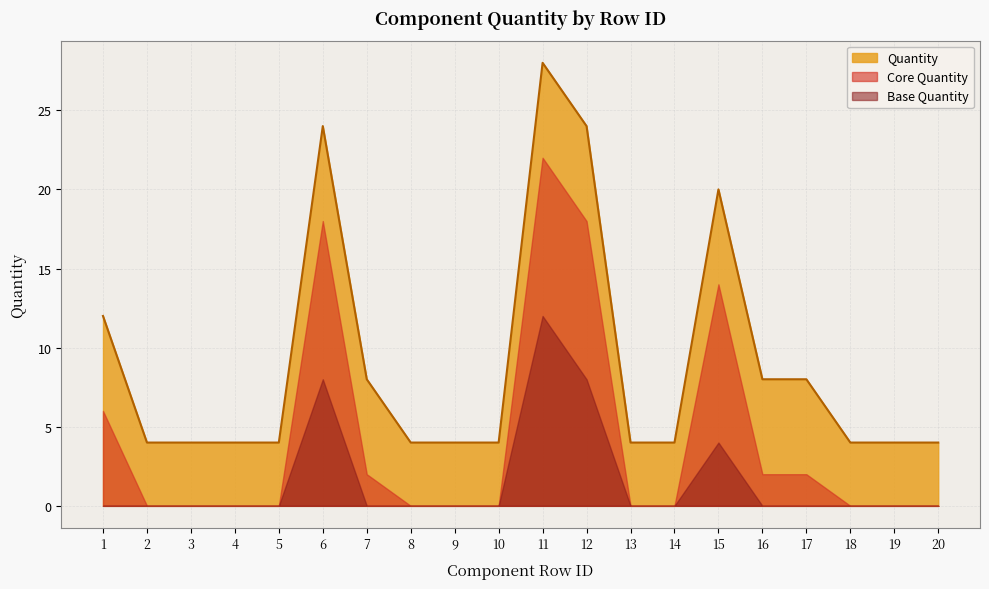

The chart shows a value of 33 at 6. True or false?

False